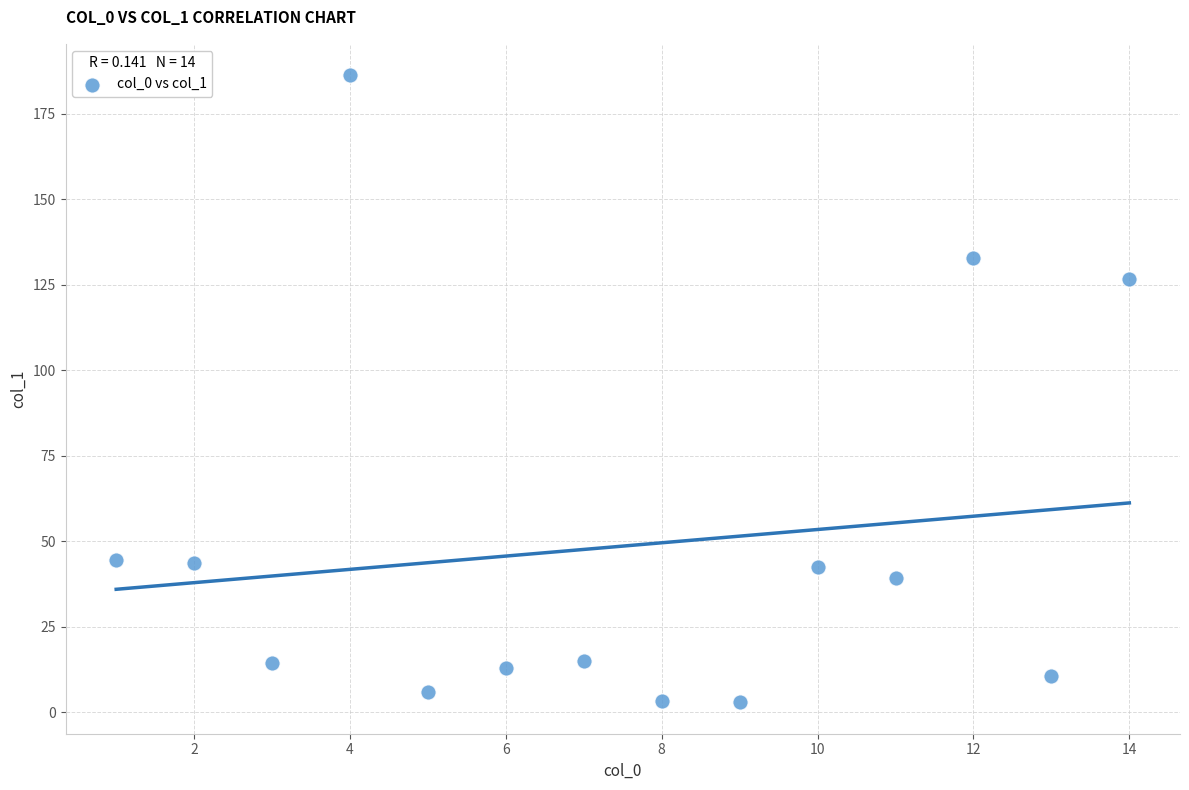

What Y value in the scatter plot is closest to 94?

126.7